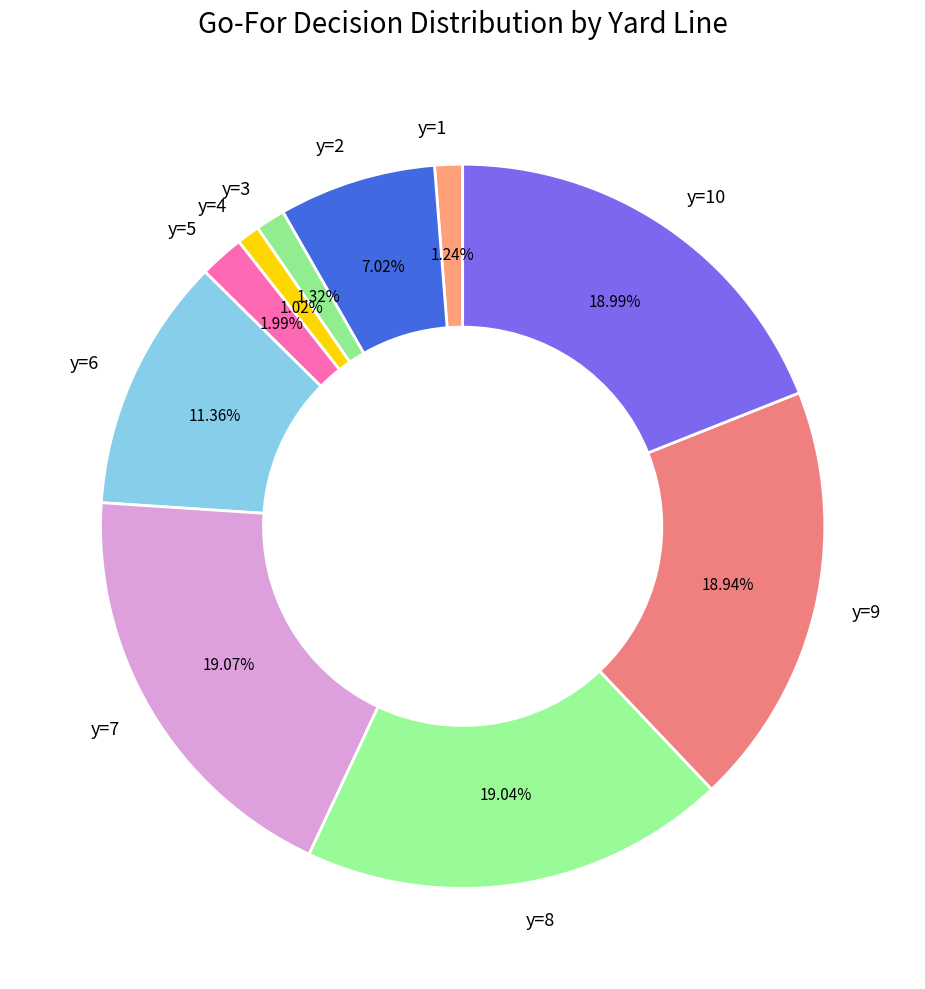

Is it true that y=1 is 1% of the pie?

True